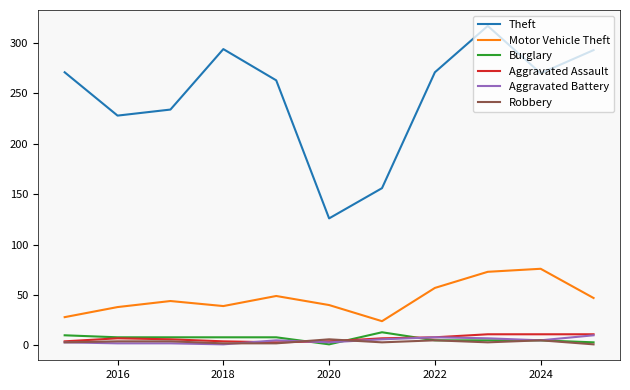

True or false: Theft and Burglary intersect in this chart.

False